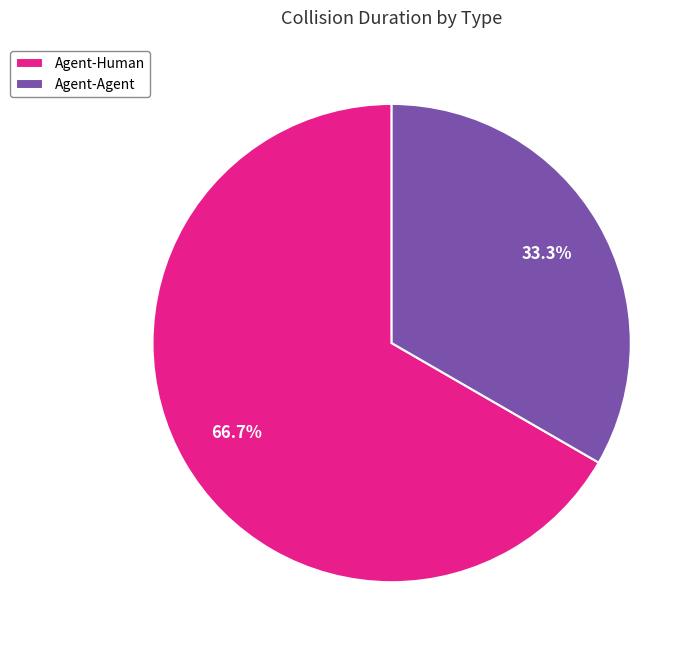

To the nearest percent, what is the difference between the largest and smallest slice percentages?

33%